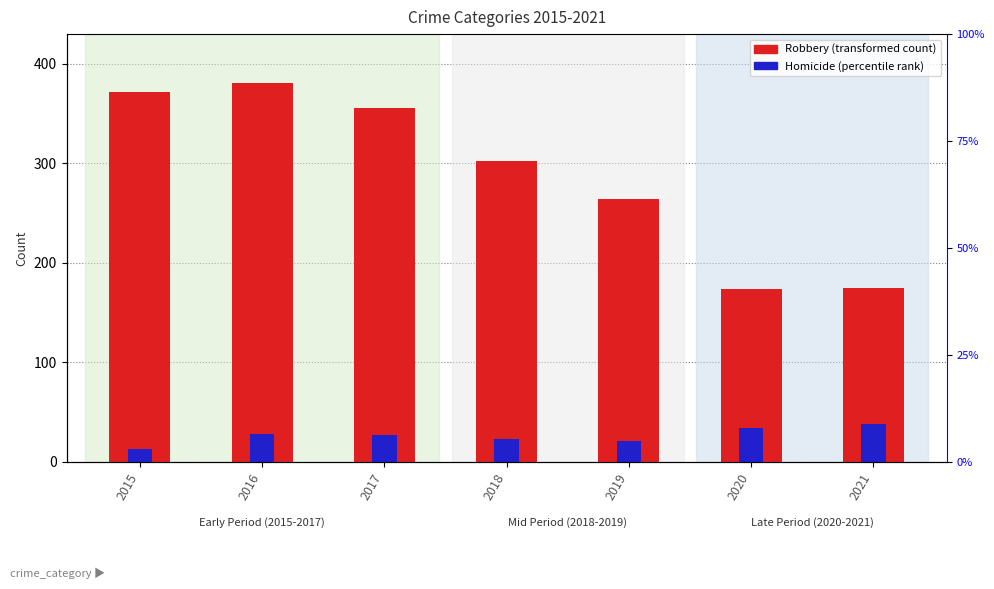

Where is Homicide nearest to the value 25?

2017